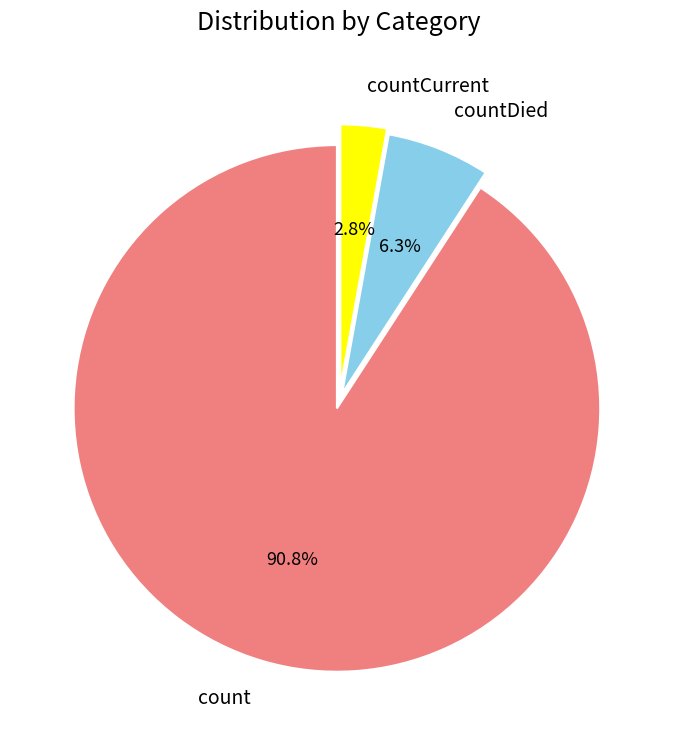

What is the ratio of the value at countDied to the value at count?

0.1